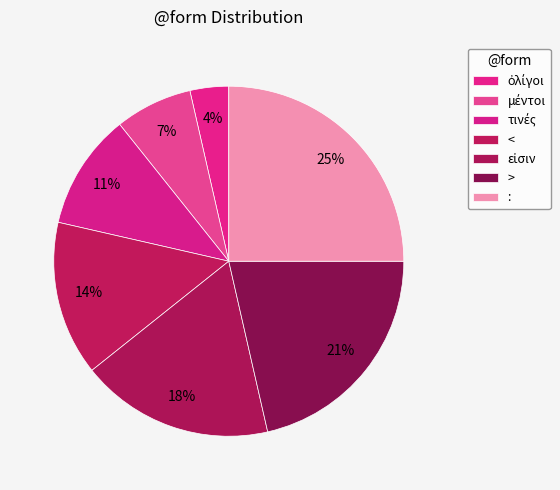

To the nearest percent, what is the difference between the largest and smallest slice percentages?

21%